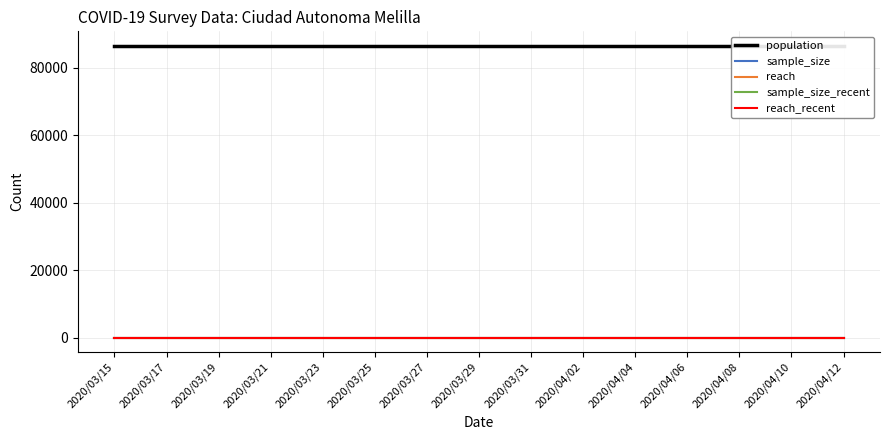

True or false: sample_size has more than 0 points higher than both neighbors.

False